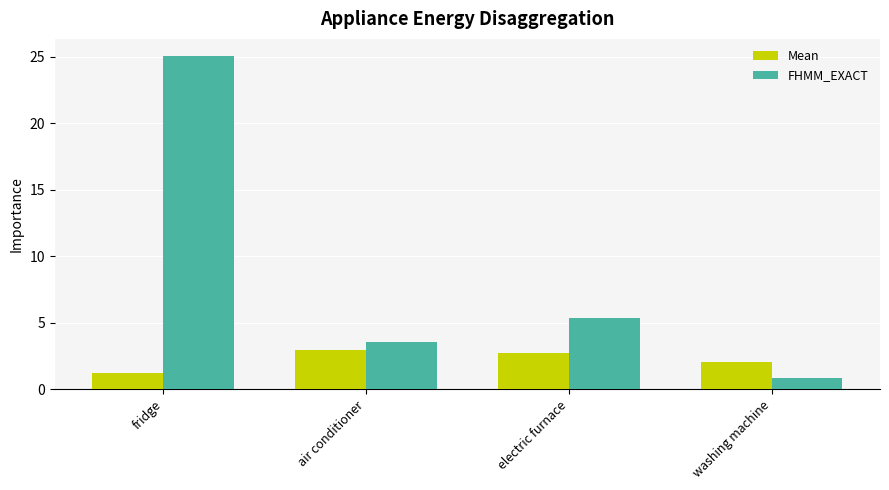

At which label is FHMM_EXACT closest to 12?

electric furnace